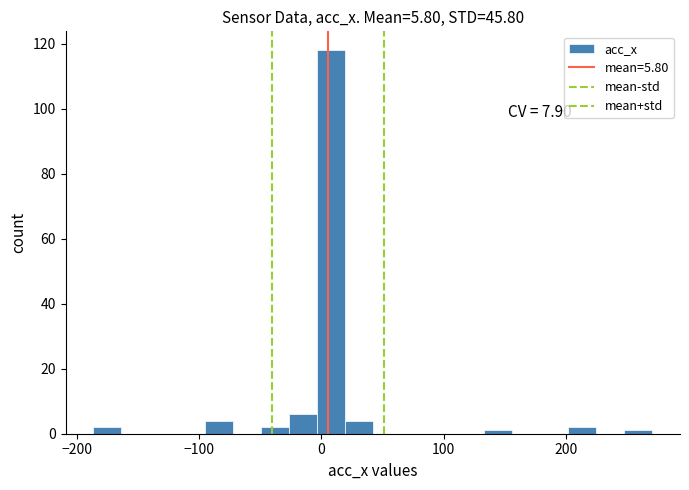

Read against the x-axis, roughly where is the centre of the tallest bar?

10